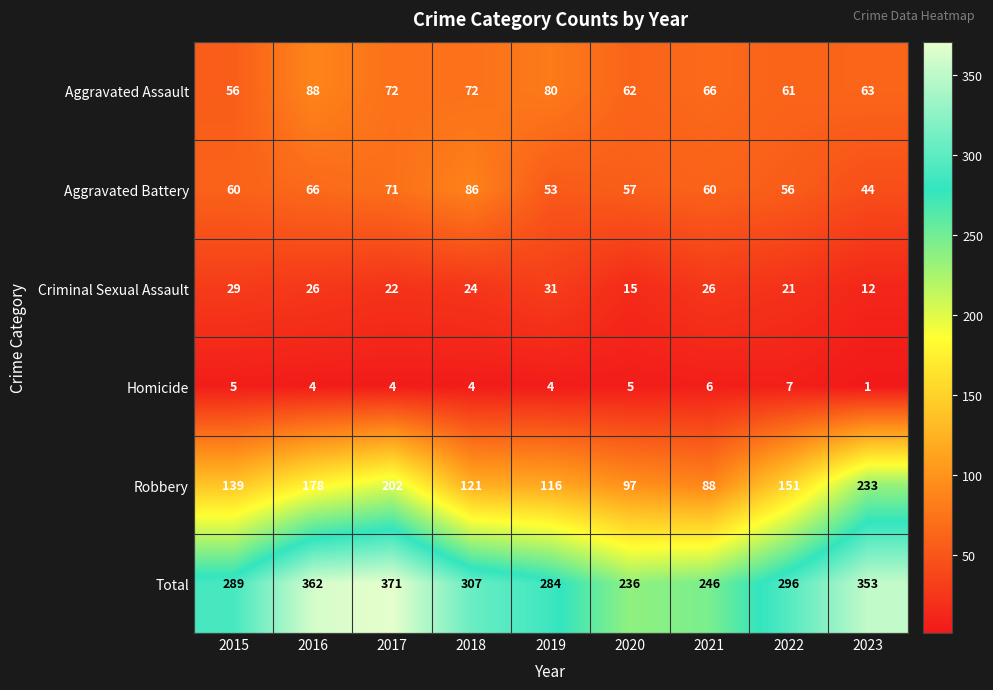

What is the approximate value of Total at 2023, to the nearest 5?

355